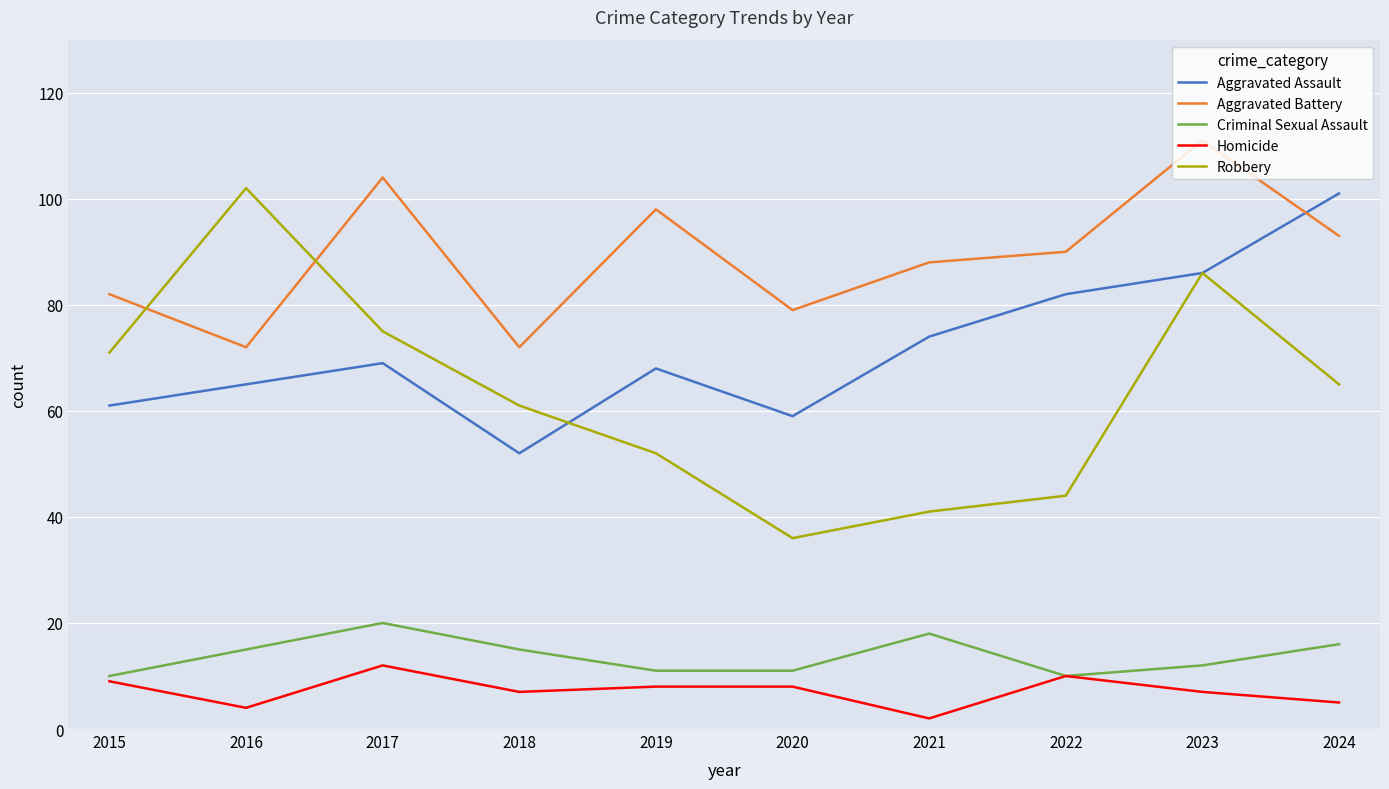

How many lines are shown in the chart?

5